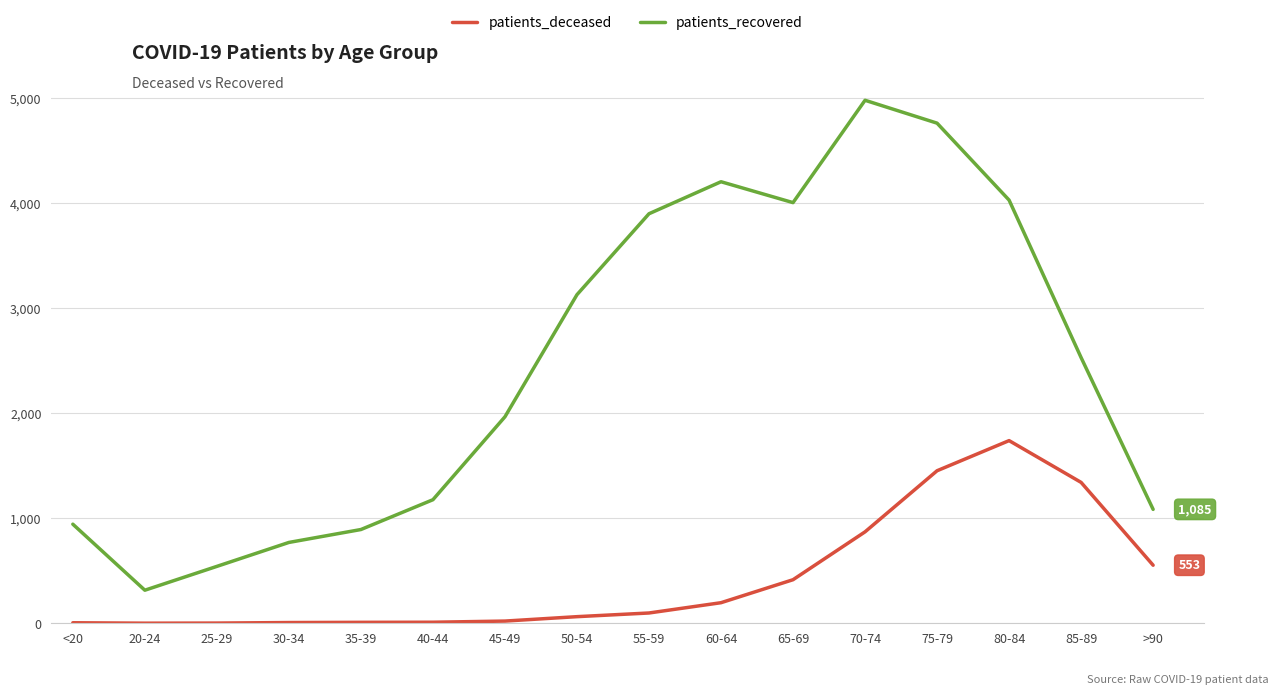

Which series changed the most between 25-29 and 65-69?

patients_recovered